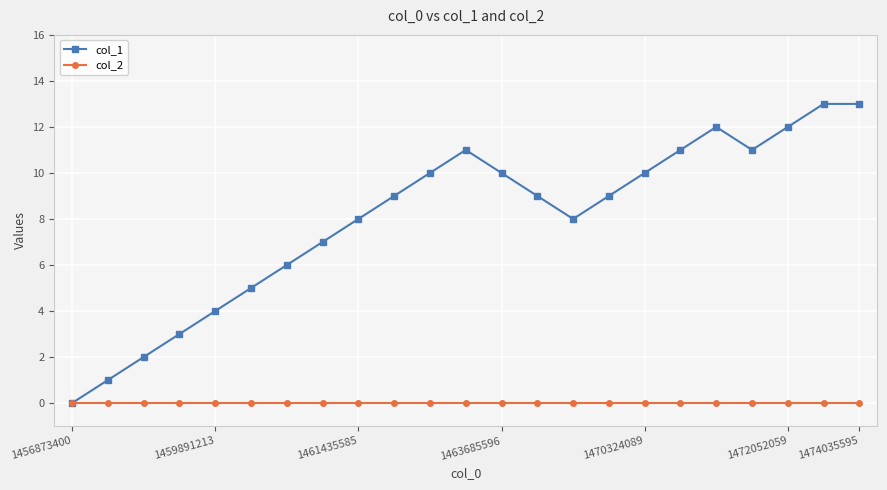

List the series in order of their peak value, lowest first.

col_2, col_1